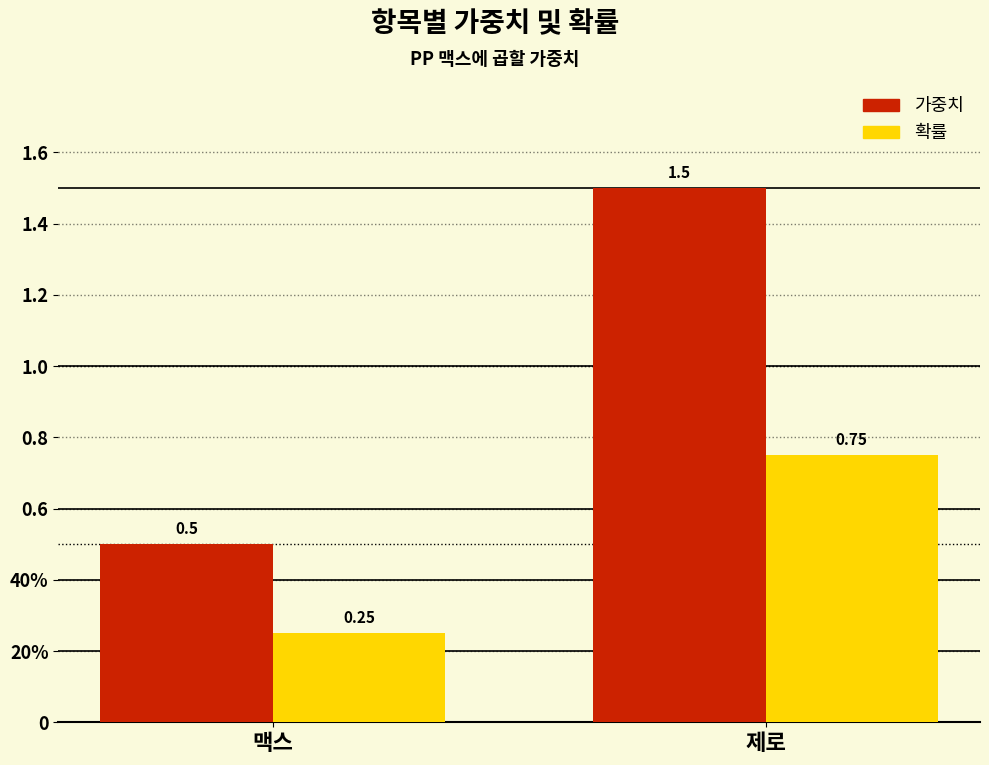

Are the bars grouped side by side (vs. stacked)?

Yes